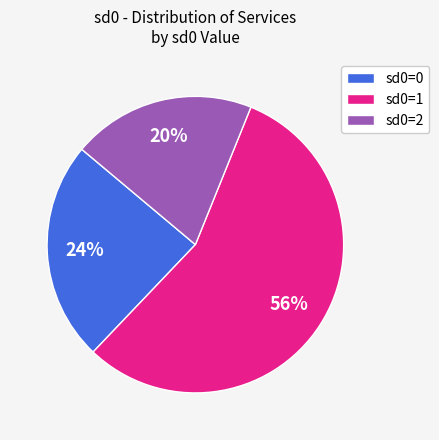

To the nearest percent, what is the average slice percentage?

33%